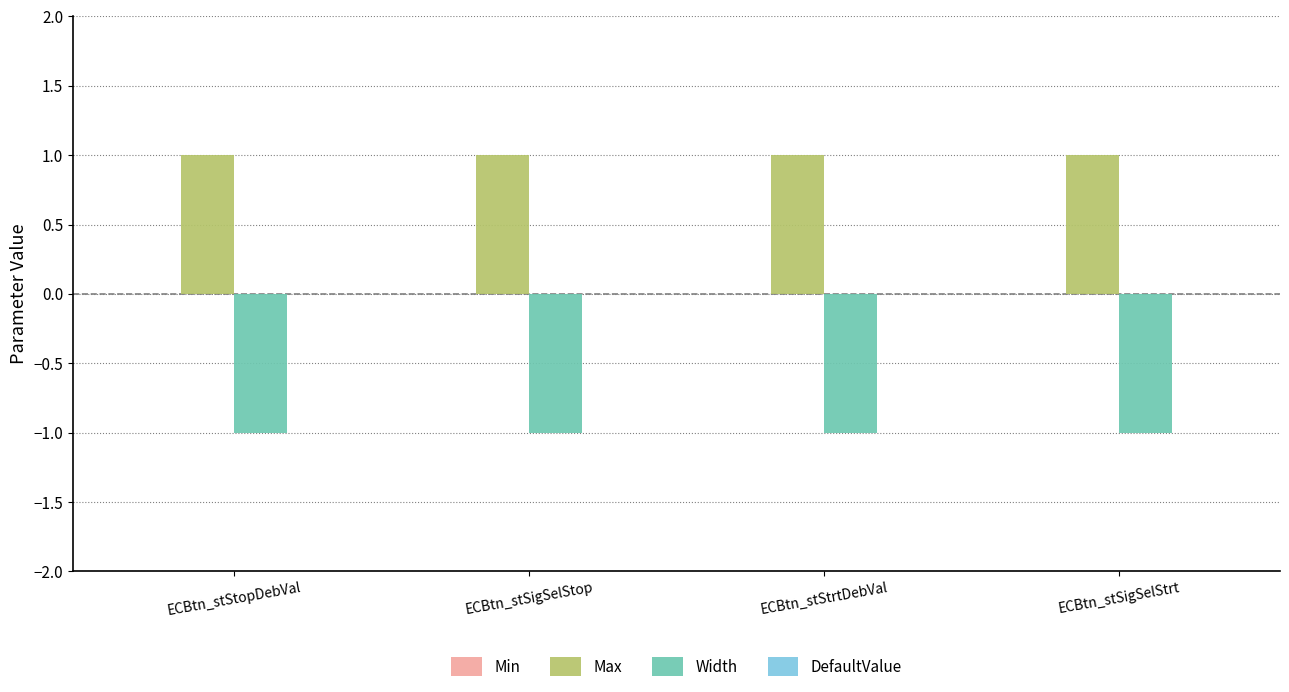

Is the value of Width at ECBtn_stStrtDebVal greater than the value of Max at ECBtn_stStrtDebVal?

No